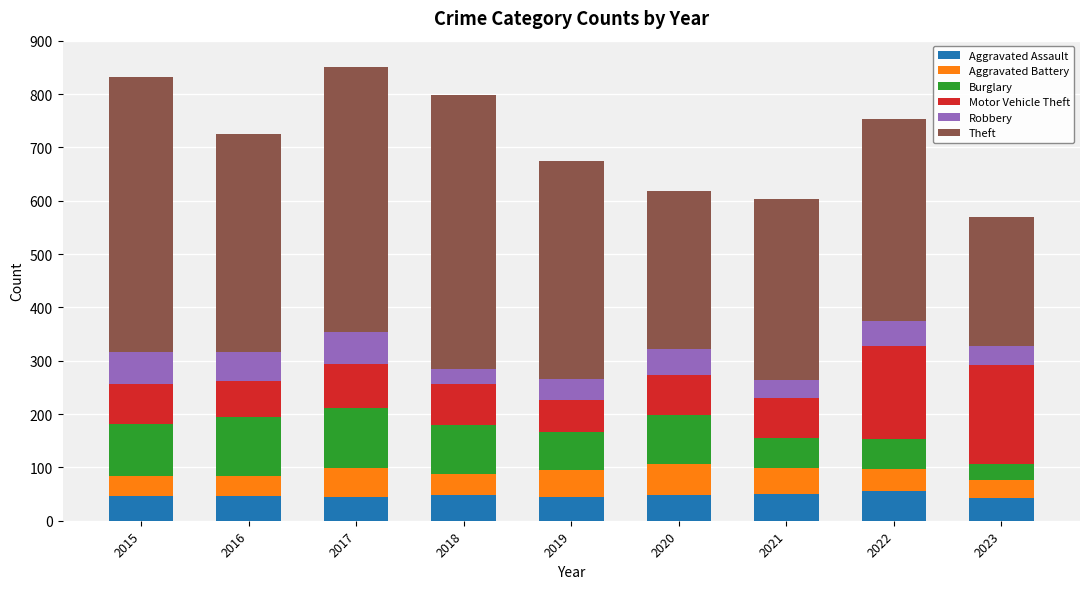

How many data points does each series have?

9